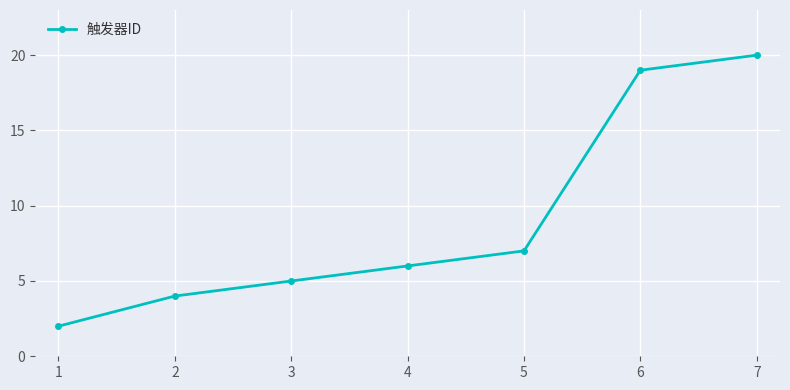

At which category does the chart reach its peak across all series?

7